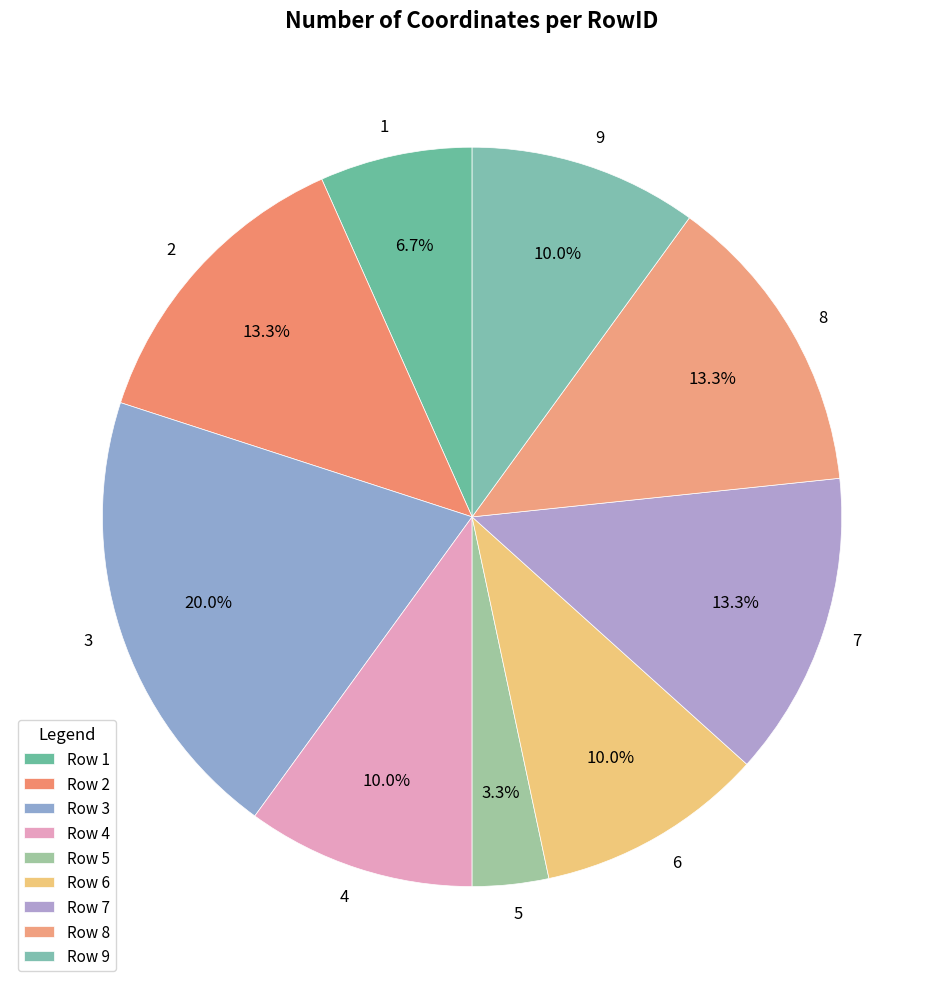

Which category has the smallest portion of the pie?

5